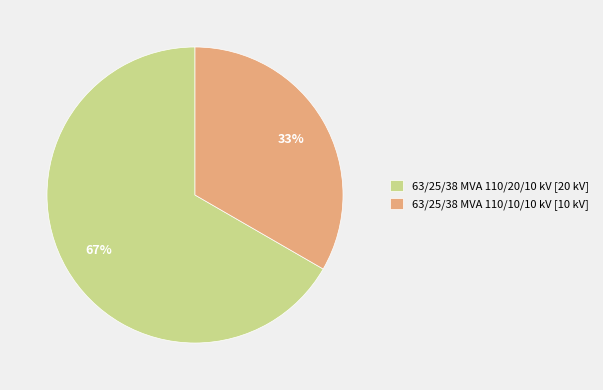

How many slices are in this pie chart?

2